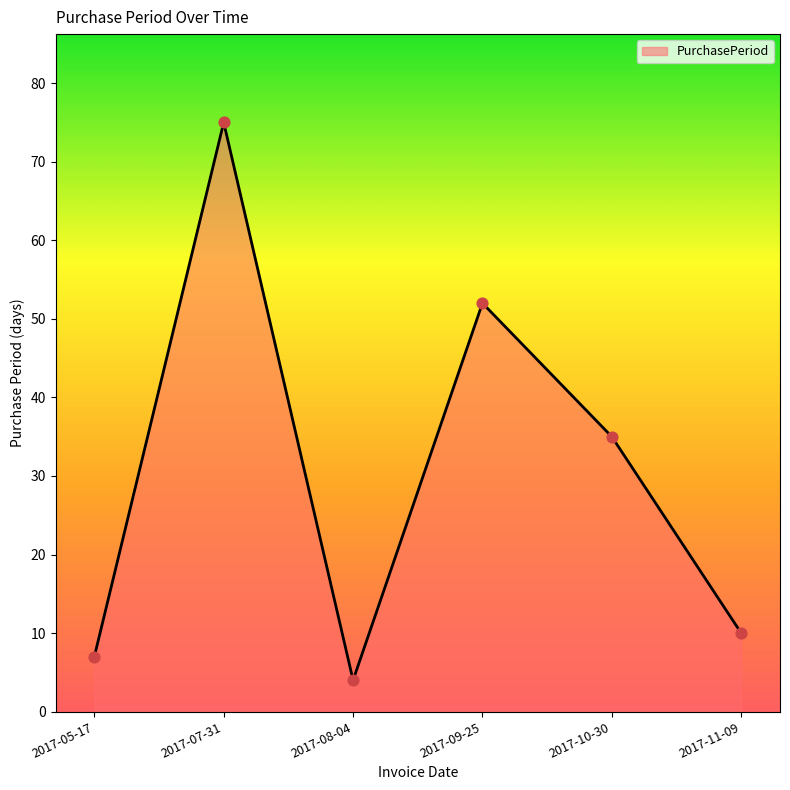

What is the ratio of the value at 2017-05-17 to the value at 2017-07-31?

0.1